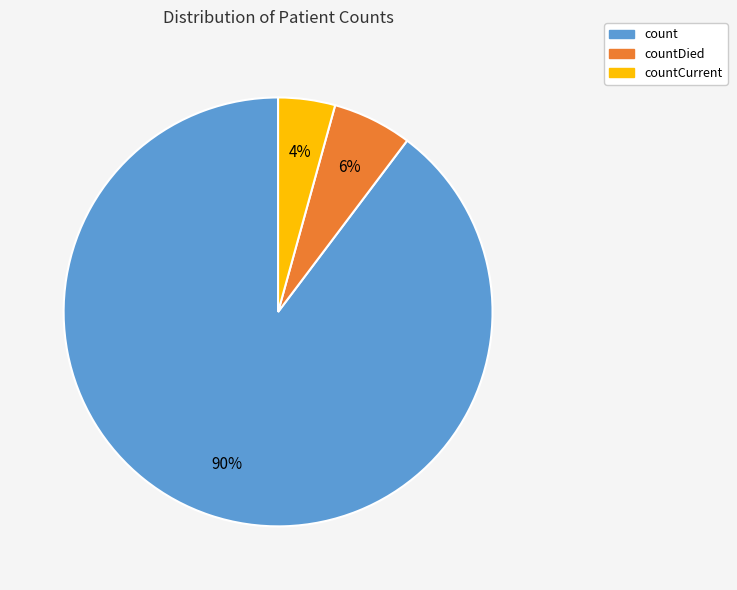

To the nearest percent, what is the combined percentage of countCurrent and countDied?

10%